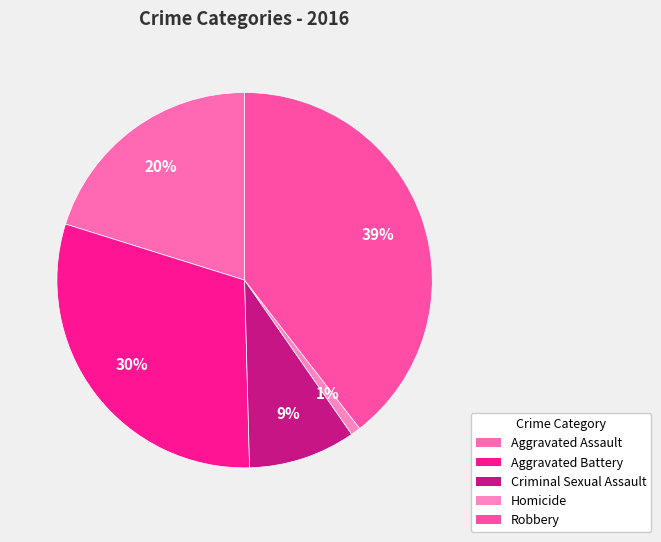

To the nearest percent, what is the difference between the Homicide and Aggravated Assault slice percentages?

19%